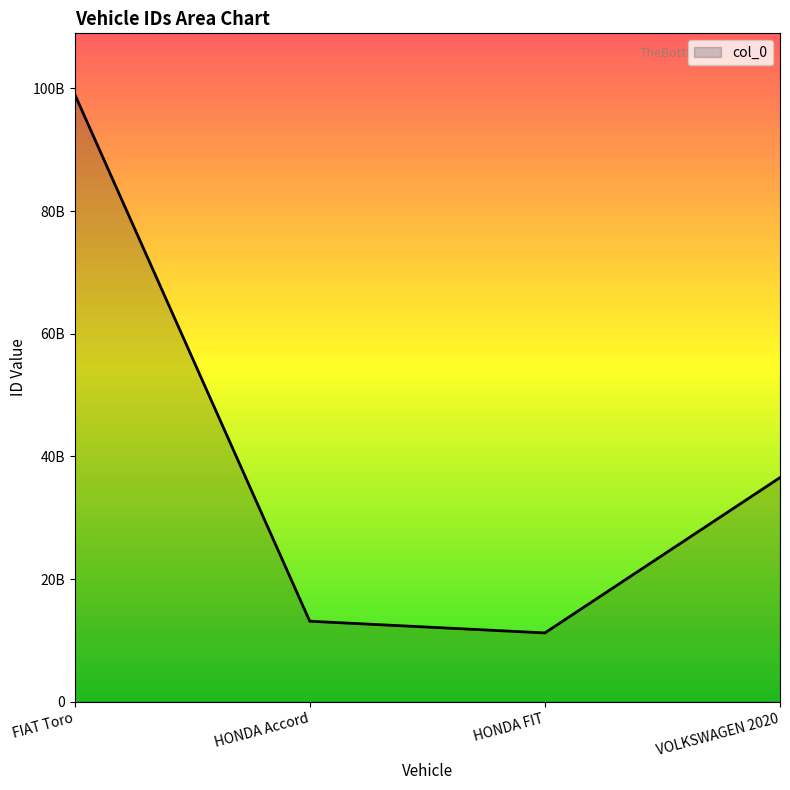

What is the difference between the values at VOLKSWAGEN 2020 and HONDA FIT?

25332399680